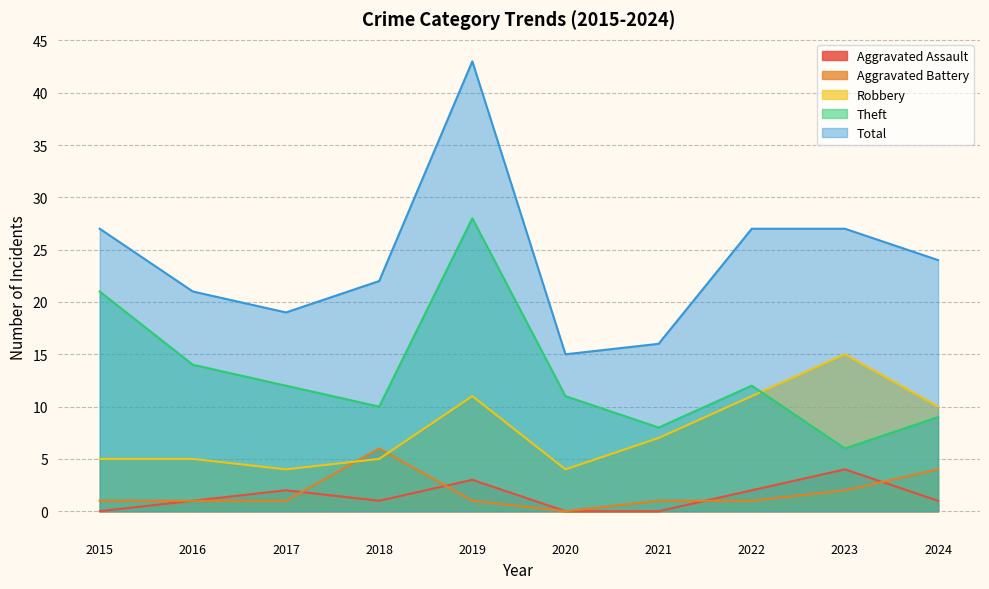

Where does the Aggravated Battery series first go above 1?

2018